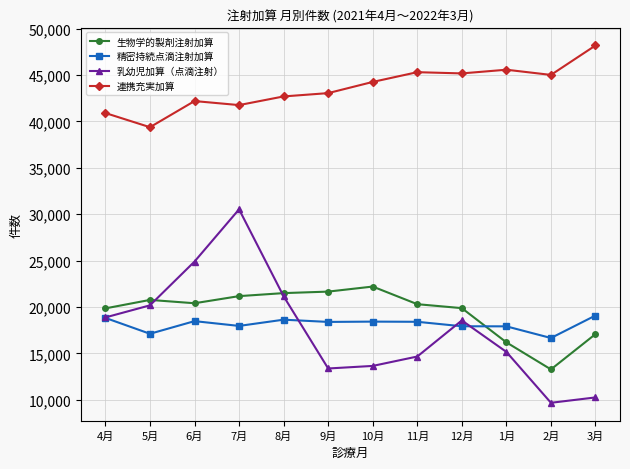

The value of 生物学的製剤注射加算 at 1月 is 16187. True or false?

True